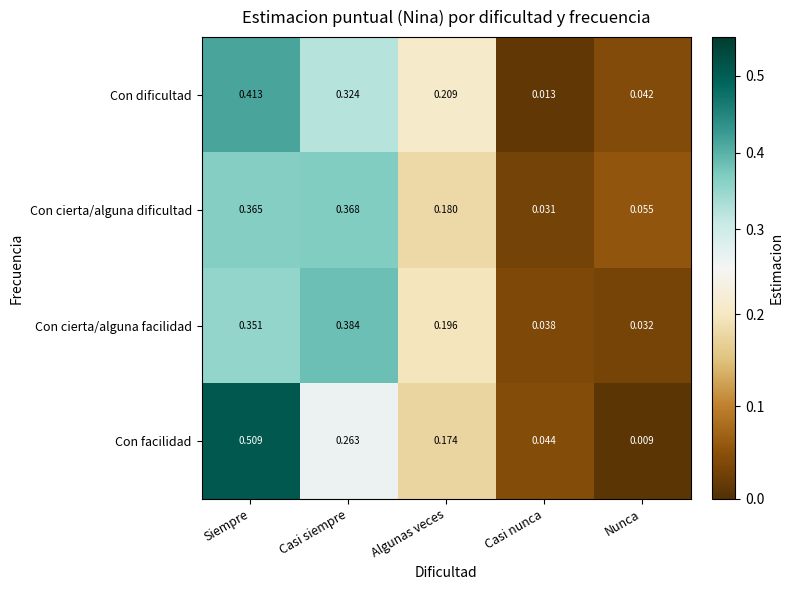

Which series changed the most between Algunas veces and Casi nunca?

Con dificultad